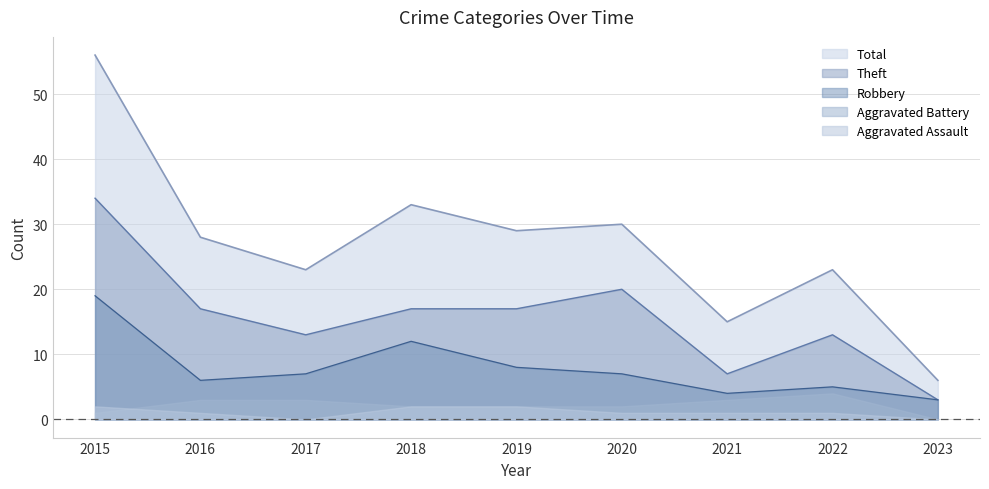

What is the average value of the Robbery series?

8